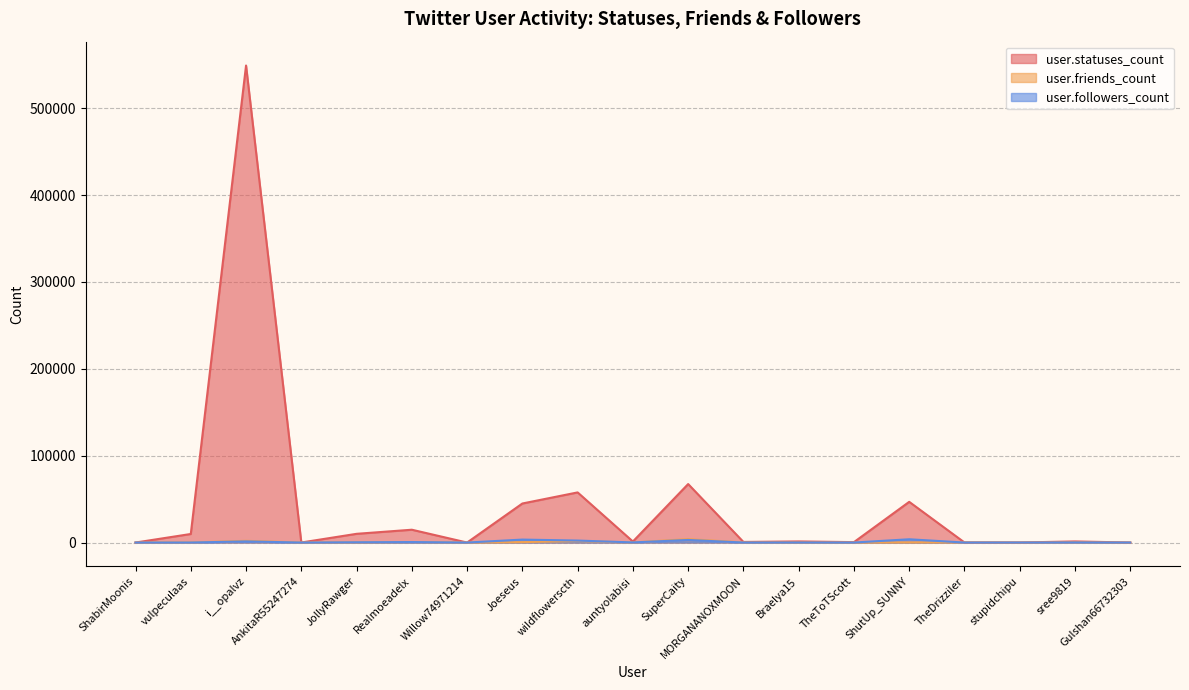

What is the label of the 4th point from the left?

AnkitaR55247274